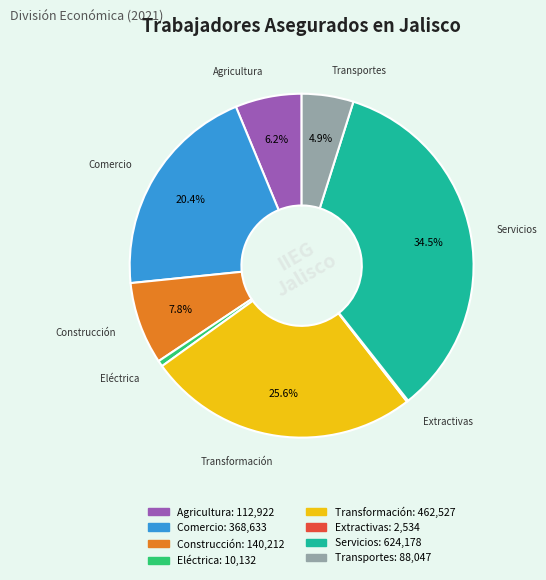

Approximately how many times larger is the value at Transportes compared to Transformación?

0.2